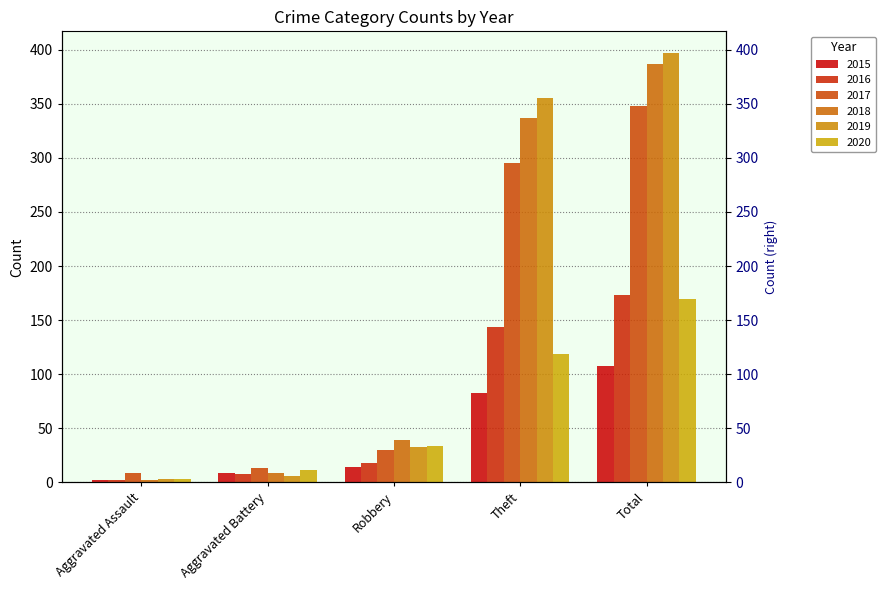

What are all the series names shown in the legend?

2015, 2016, 2017, 2018, 2019, 2020